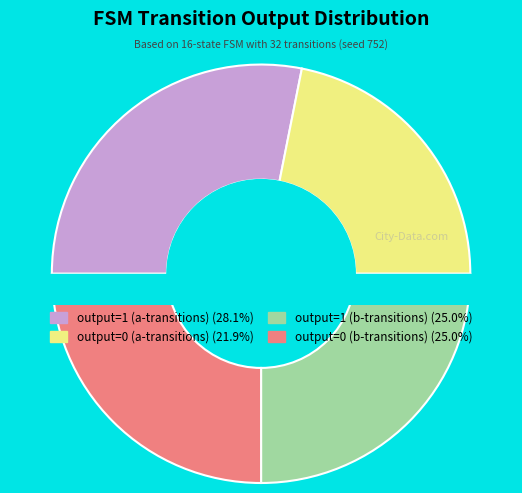

Approximately how many times larger is the value at 22 compared to 28?

1.0